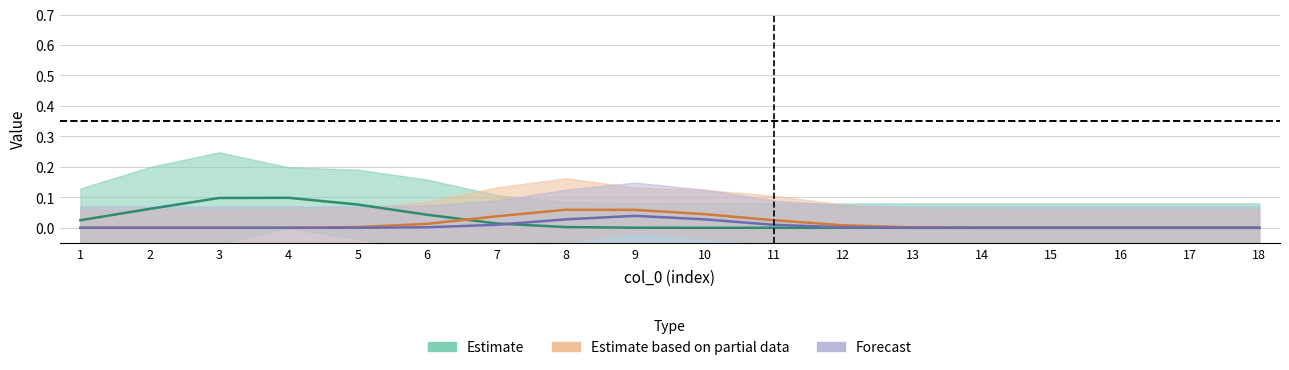

Which has a higher value, 16 or 17?

16